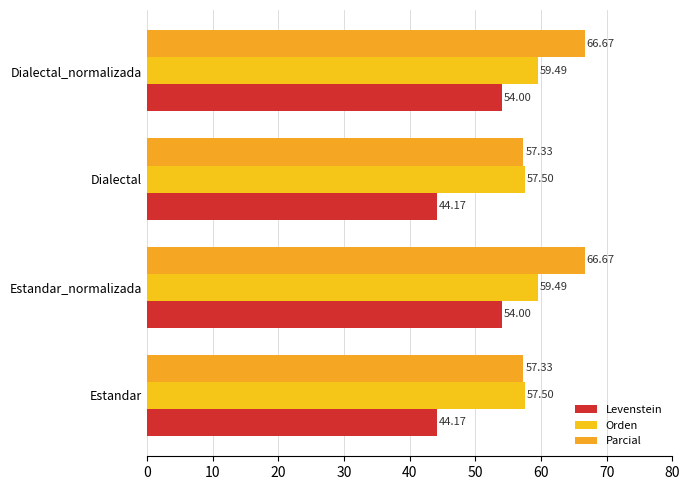

How many data points does each series have?

4